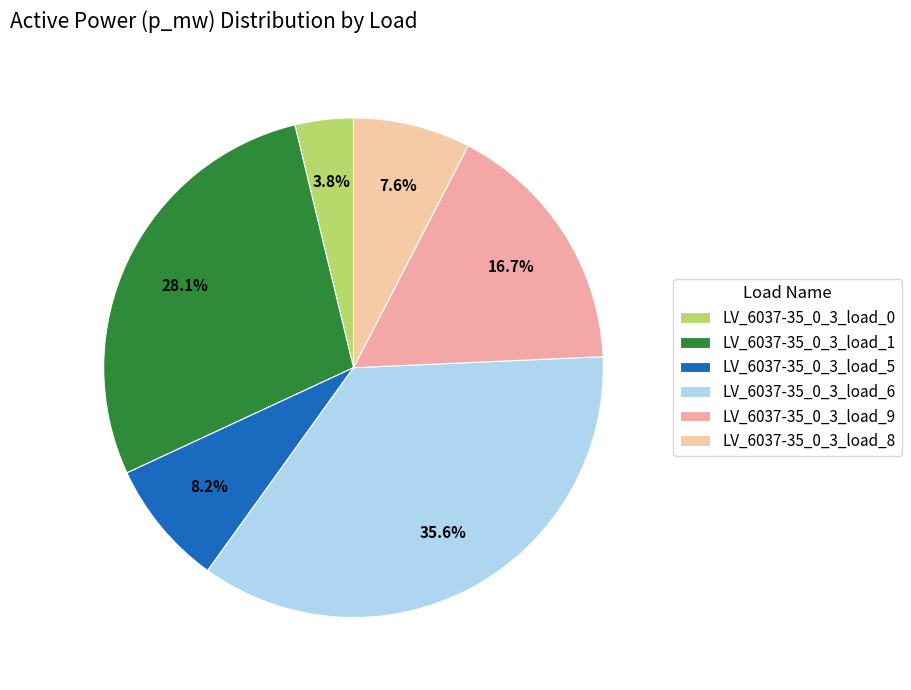

To the nearest percent, what is the average slice percentage?

17%